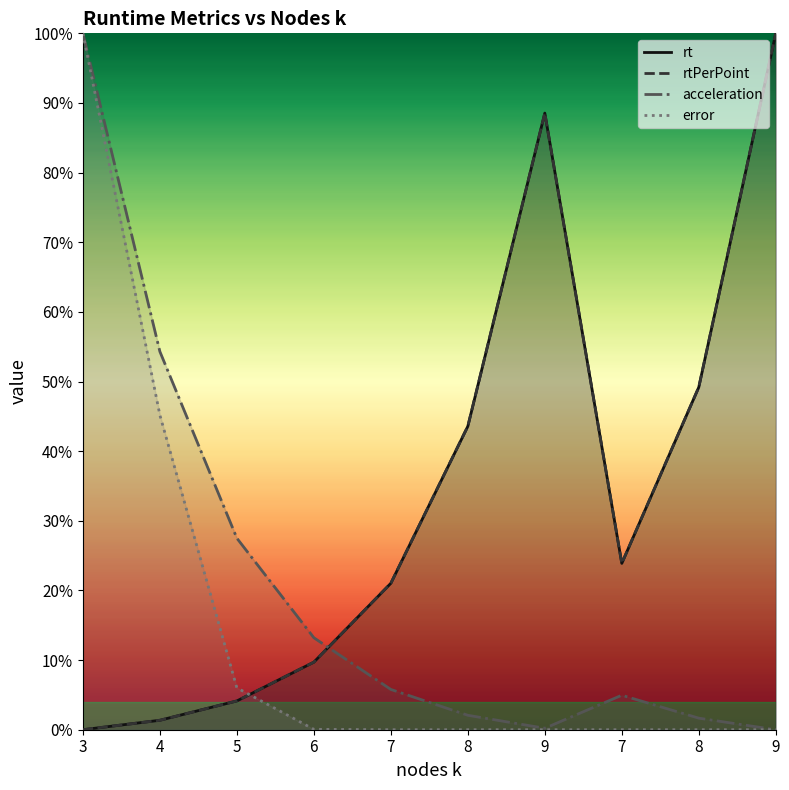

What is the greatest value displayed?

1.0